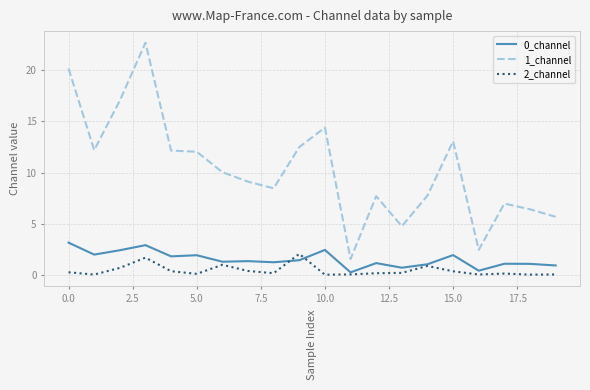

True or false: 1_channel and 2_channel intersect in this chart.

False